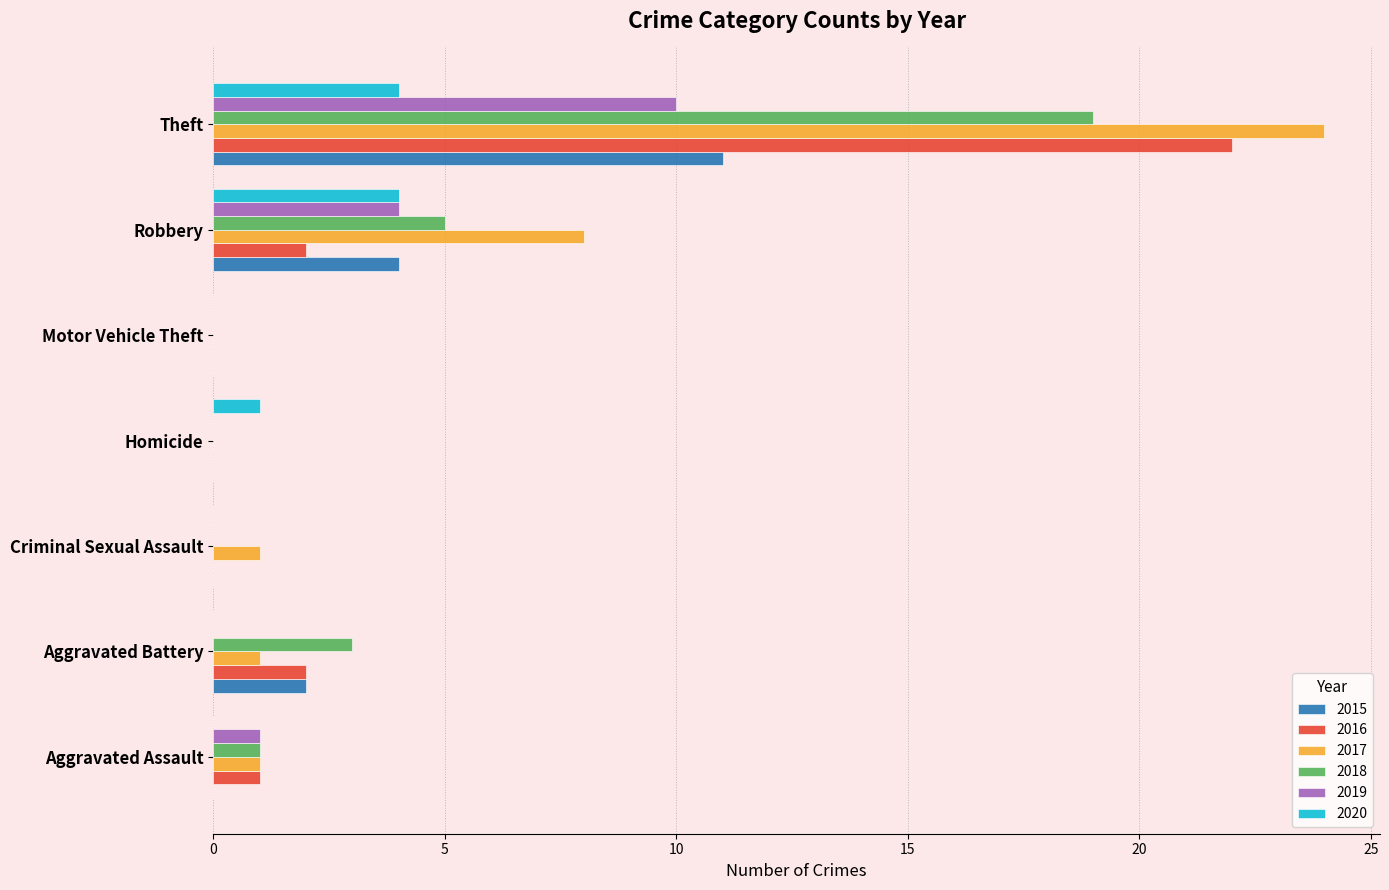

True or false: 2016 has a value of 2 at Aggravated Battery.

True